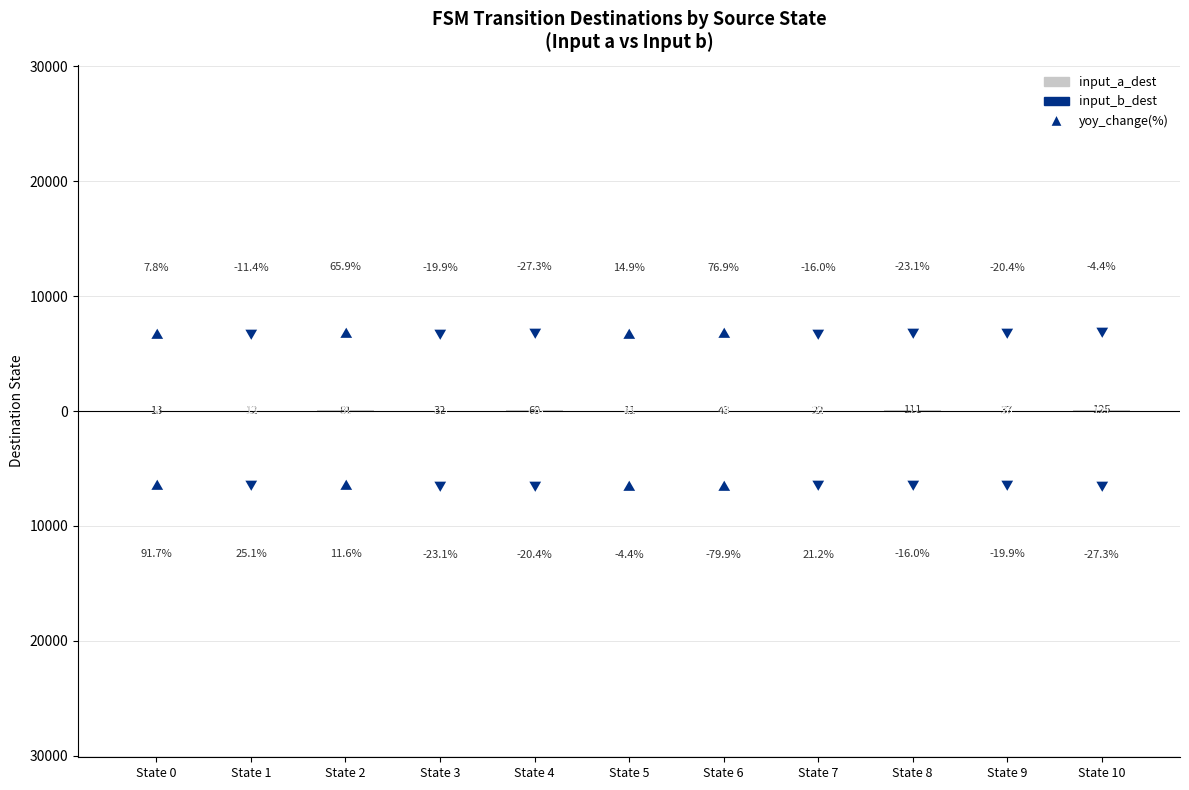

Rank the categories by input_b_dest value from highest to lowest.

State 0, State 1, State 9, State 2, State 8, State 7, State 6, State 5, State 3, State 10, State 4